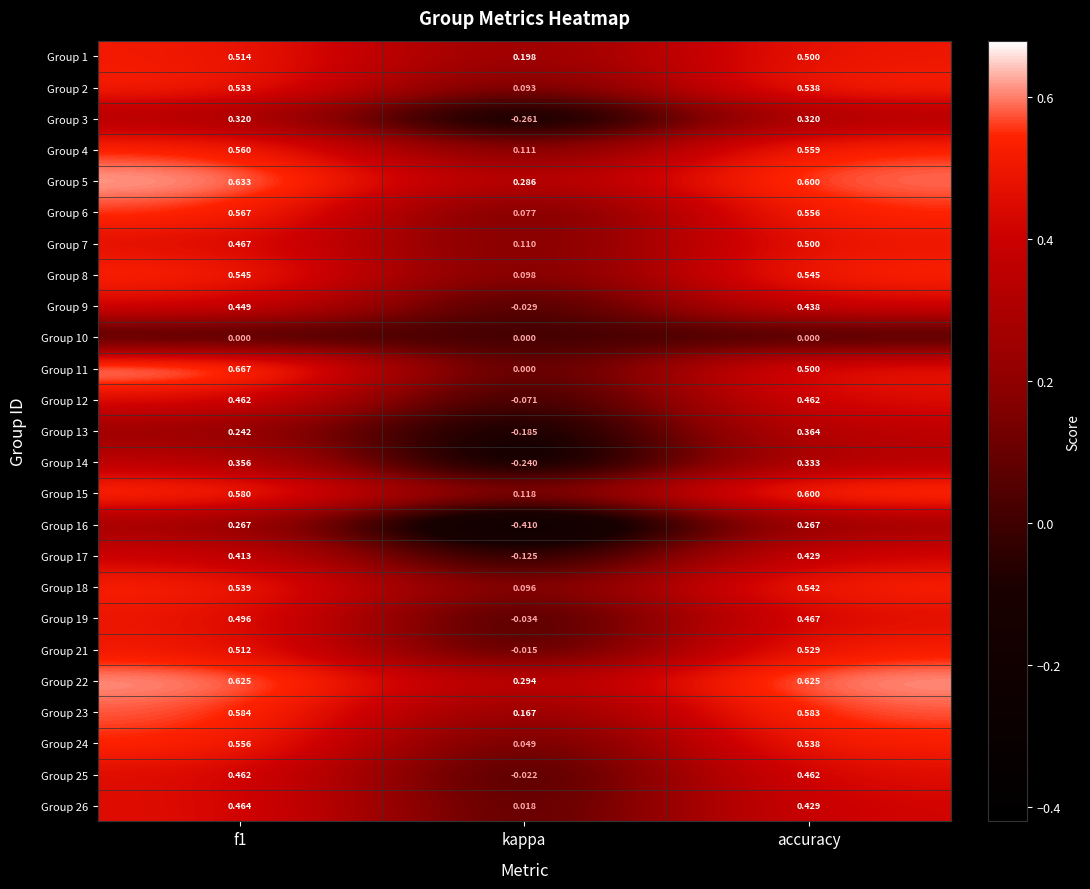

Where is Group 5 nearest to the value 0?

kappa